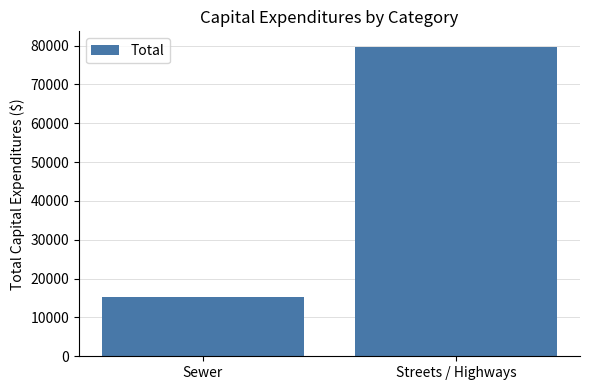

What is the label of the 2nd bar from the left?

Streets / Highways